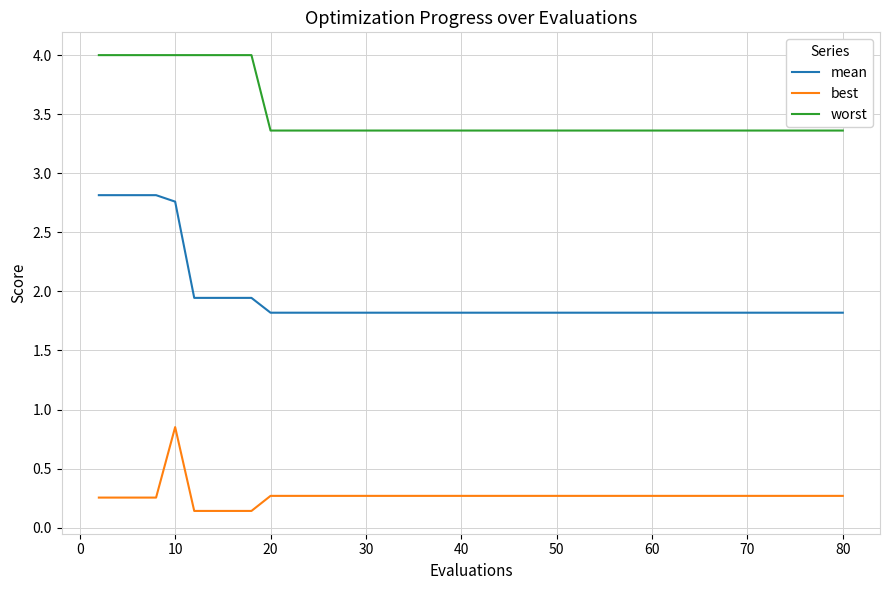

Rank the series by their maximum value, from lowest to highest.

best, mean, worst